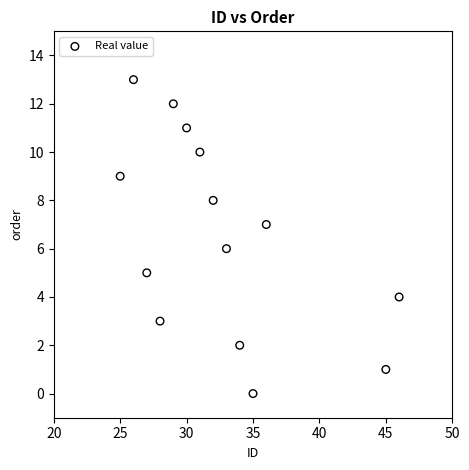

What is the range of Y values (max minus min)?

13